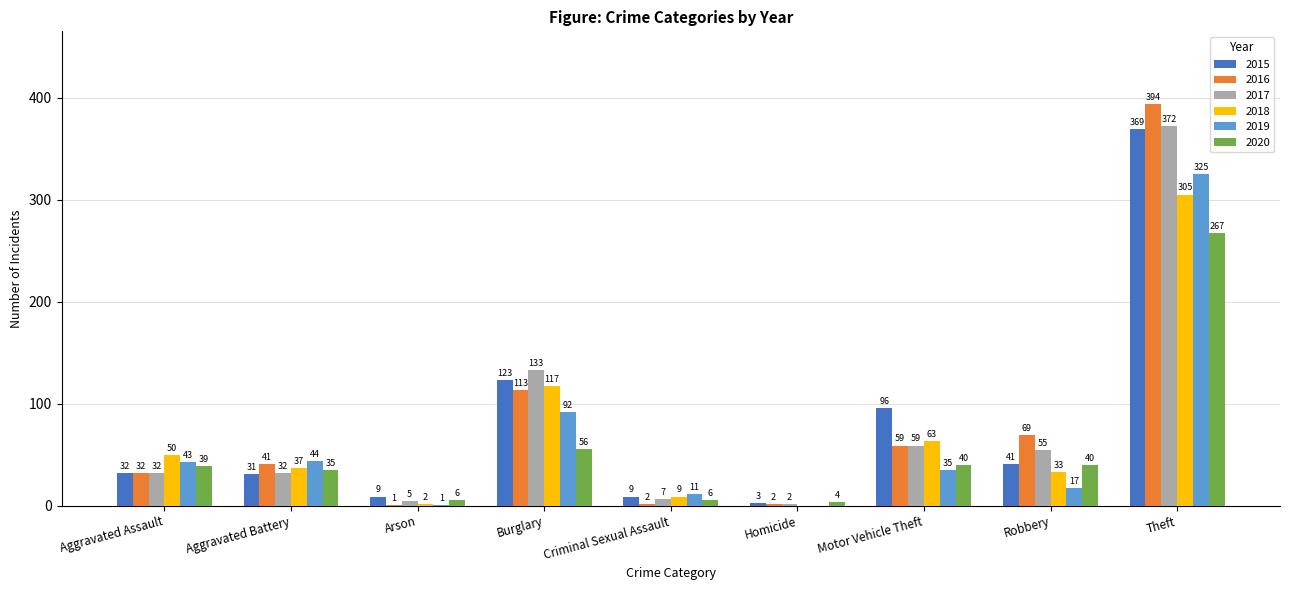

Reading left to right, what are all the values shown in this chart?

2015: 32	31	9	123	9	3	96	41	369
2016: 32	41	1	113	2	2	59	69	394
2017: 32	32	5	133	7	2	59	55	372
2018: 50	37	2	117	9	0	63	33	305
2019: 43	44	1	92	11	0	35	17	325
2020: 39	35	6	56	6	4	40	40	267